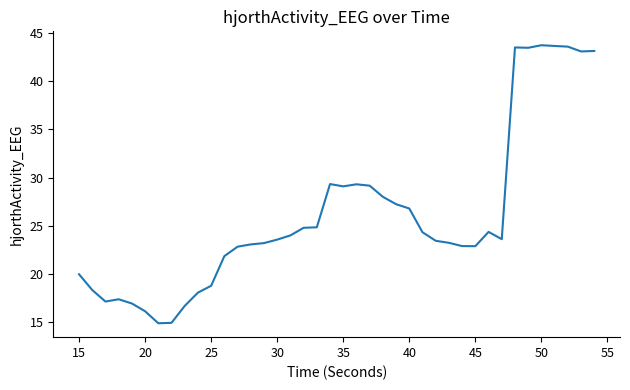

What is the difference between the maximum and minimum values?

28.8